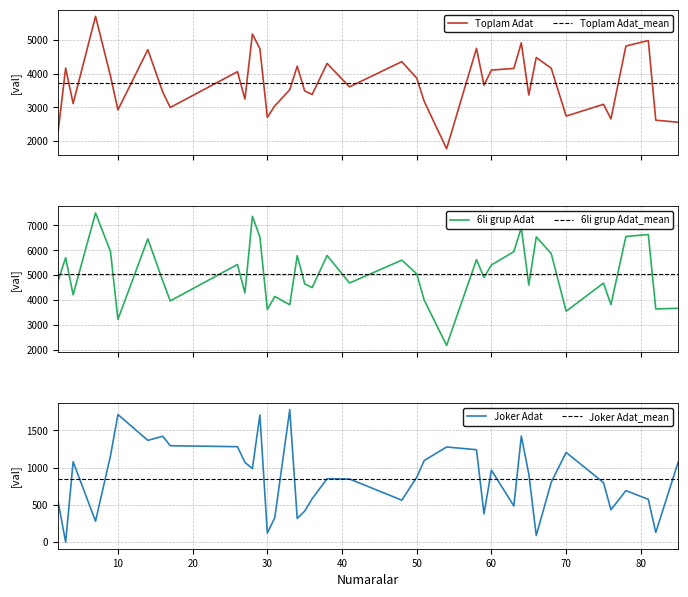

List the series in order of their overall mean, highest first.

6li grup Cikma Adat, Toplam Cikma Adat, Joker Cikma Adat